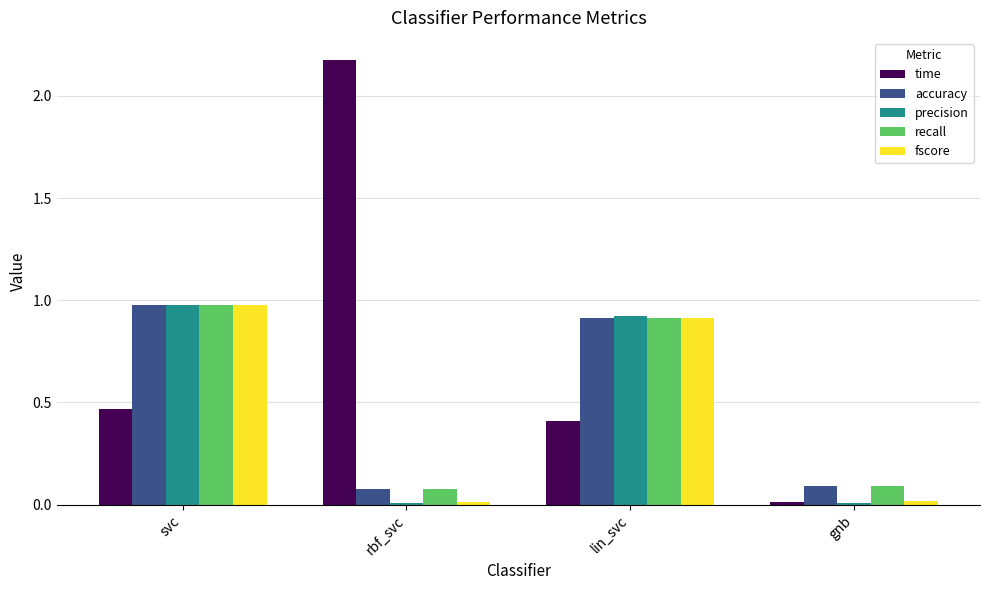

Which series has the widest spread of values?

time